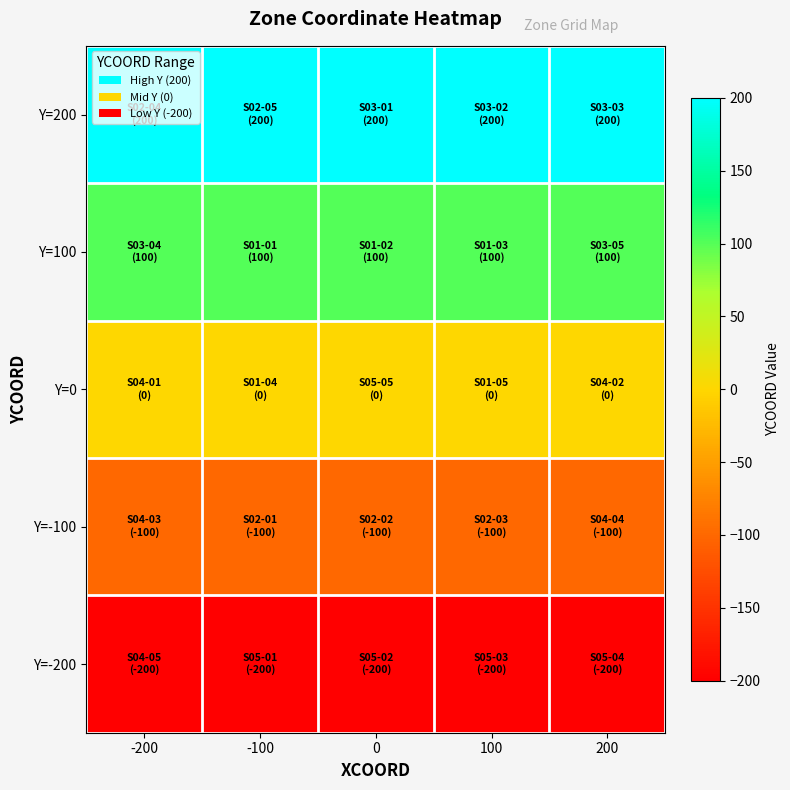

Reading left to right, what are all the values shown in this chart?

Y=200: -200=200	-100=200	0=200	100=200	200=200
Y=100: -200=100	-100=100	0=100	100=100	200=100
Y=0: -200=0	-100=0	0=0	100=0	200=0
Y=-100: -200=-100	-100=-100	0=-100	100=-100	200=-100
Y=-200: -200=-200	-100=-200	0=-200	100=-200	200=-200